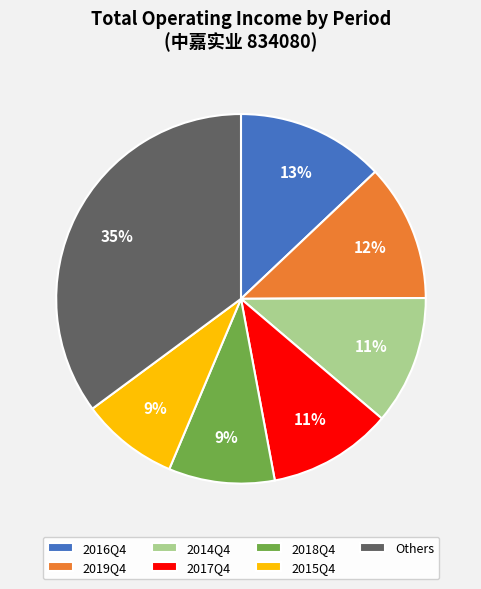

What is the ratio of the value at 2018Q4 to the value at 2016Q4?

0.7